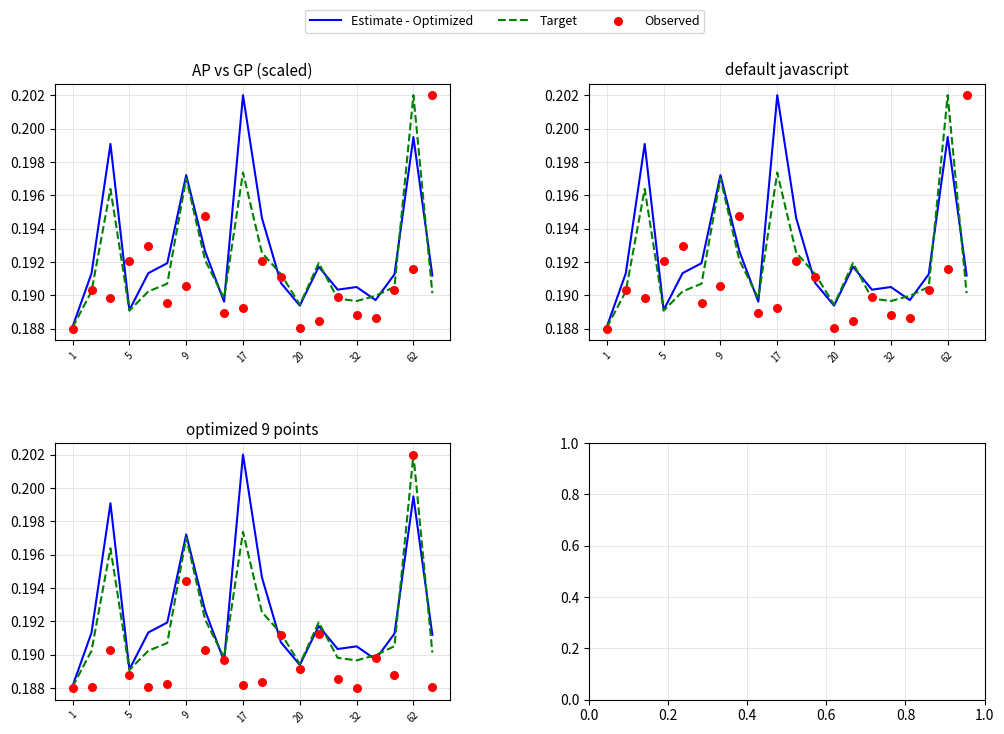

Is the value of Observed at 5 greater than the value of Estimate - Optimized at 12?

No